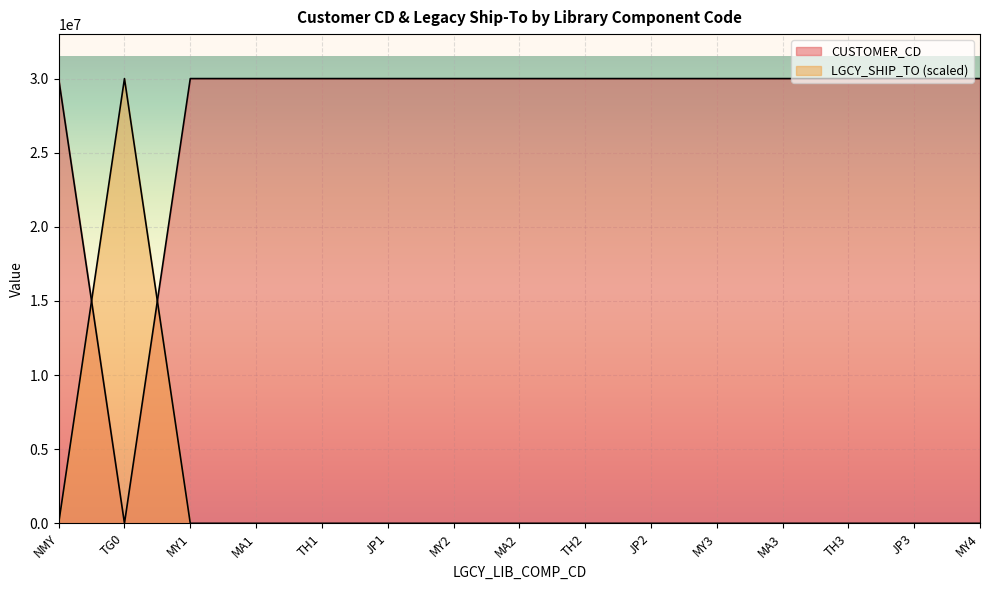

Reading left to right, transcribe all the data shown in this chart.

CUSTOMER_CD: 30001205.0	2106.0	30001205.0	30001205.0	30001205.0	30001205.0	30001205.0	30001205.0	30001205.0	30001205.0	30001205.0	30001205.0	30001205.0	30001205.0	30001205.0
LGCY_SHIP_TO: 0.0	30001205.0	0.0	0.0	0.0	0.0	0.0	0.0	0.0	0.0	0.0	0.0	0.0	0.0	0.0